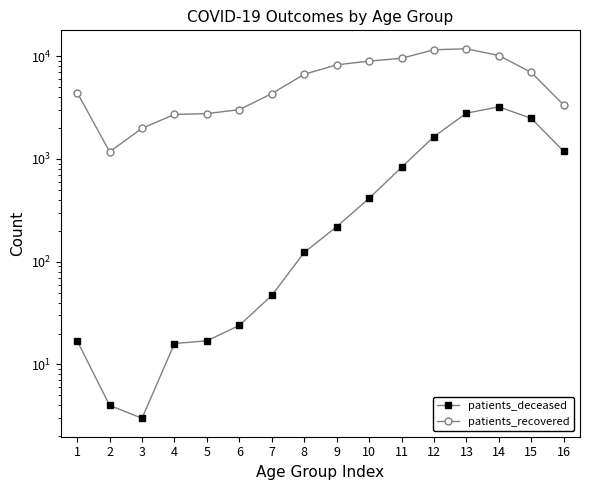

The patients_deceased series shows 314 at 9. True or false?

False